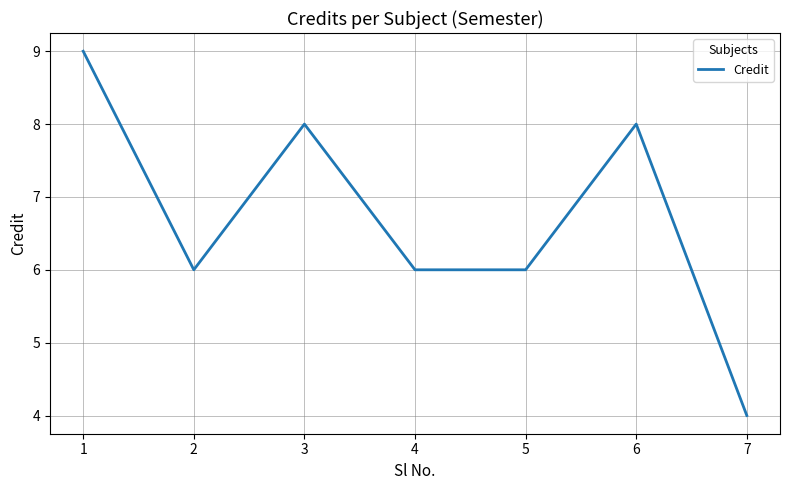

What is the ratio of the value at 4 to the value at 5?

1.0